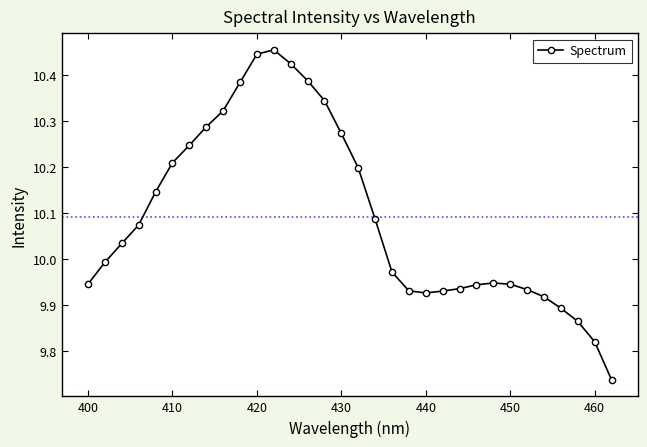

How many categories are shown in the chart?

32